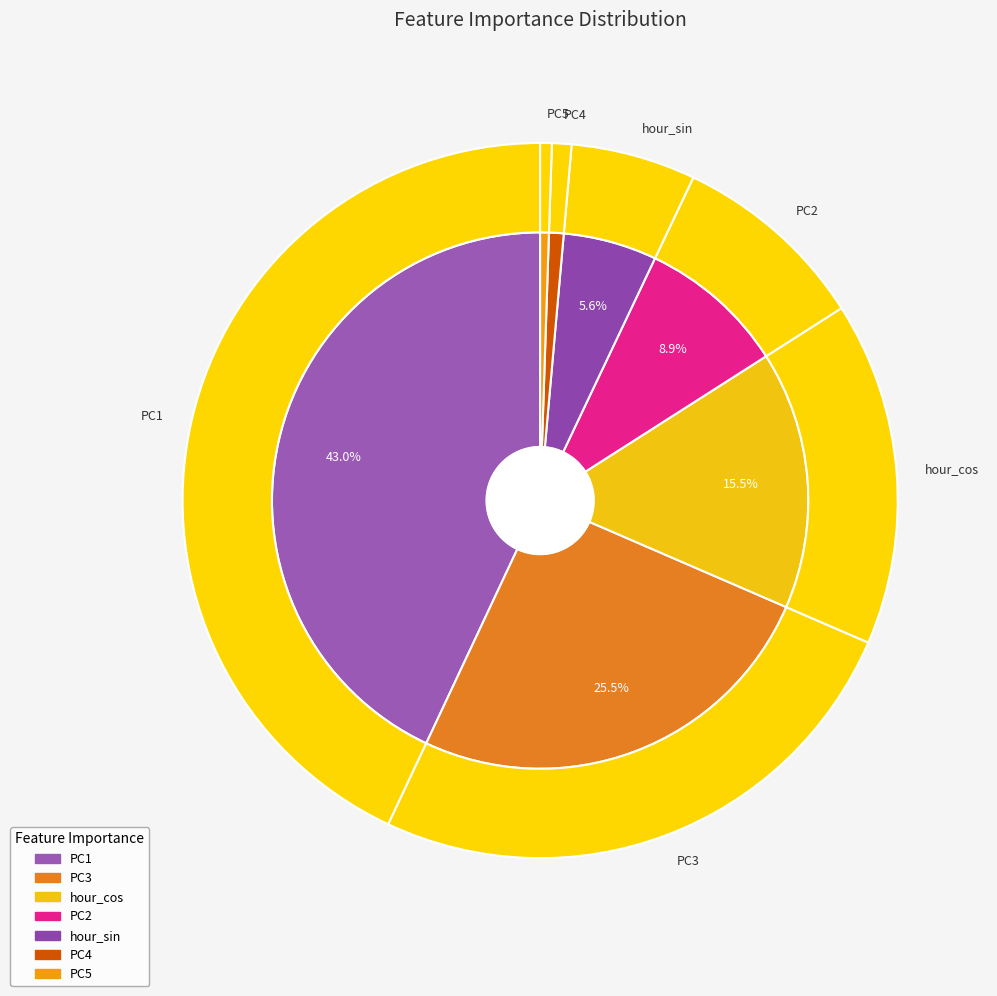

How many slices are in this pie chart?

7